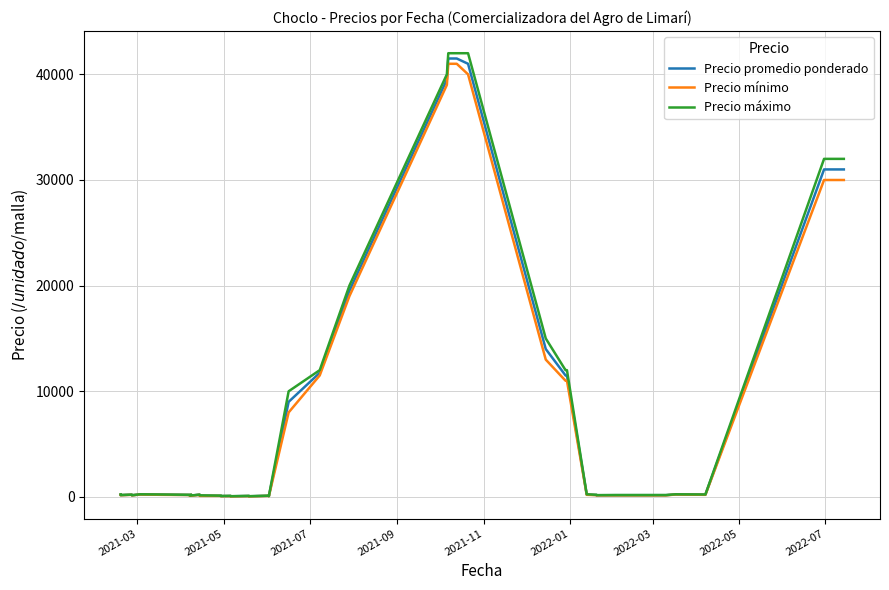

What is the difference between the second highest and second lowest values in the Precio promedio ponderado series?

41440